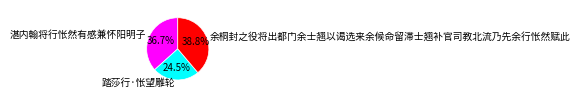

Which has a higher value, 湛内翰将行怅然有感兼怀阳明子 or 余桐封之役将出都门余士翘以谒选来余候命留滞士翘补官司教北流乃先余行怅然赋此?

余桐封之役将出都门余士翘以谒选来余候命留滞士翘补官司教北流乃先余行怅然赋此